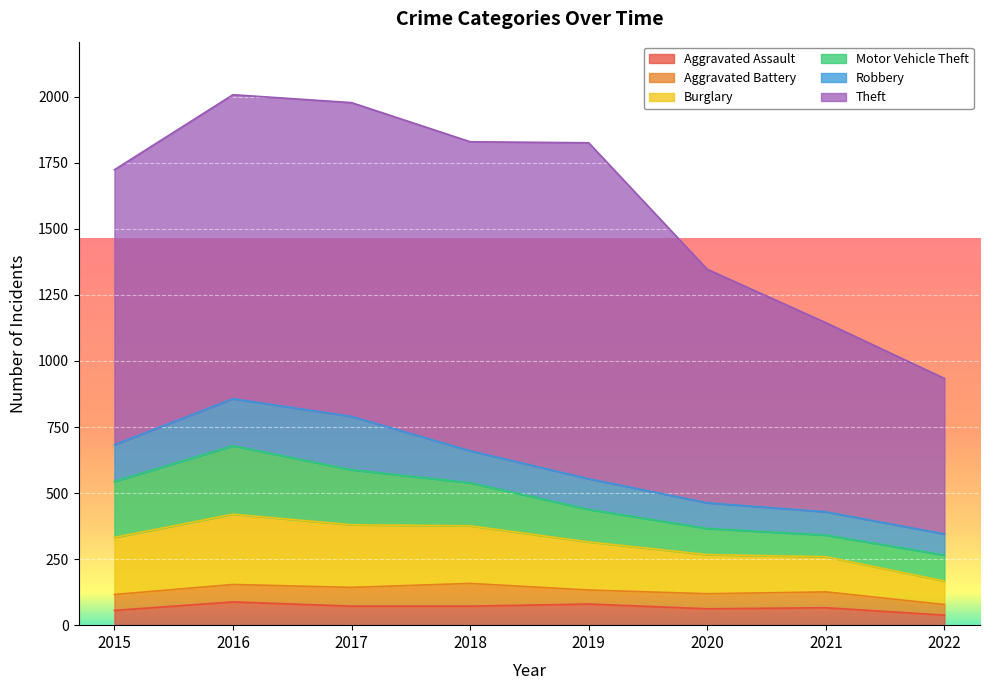

At how many categories does at least one series exceed 258?

8